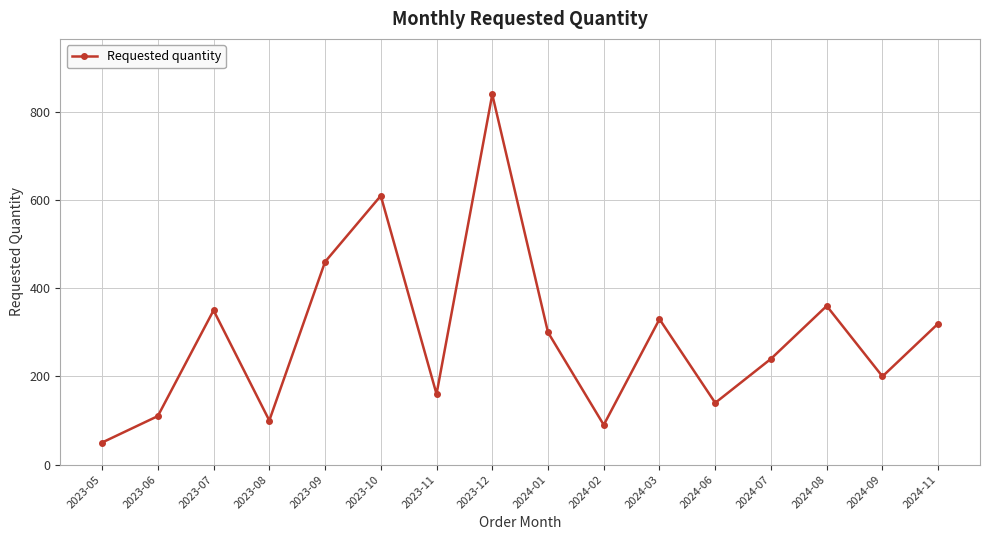

Between 2024-11 and 2023-11, which is larger?

2024-11